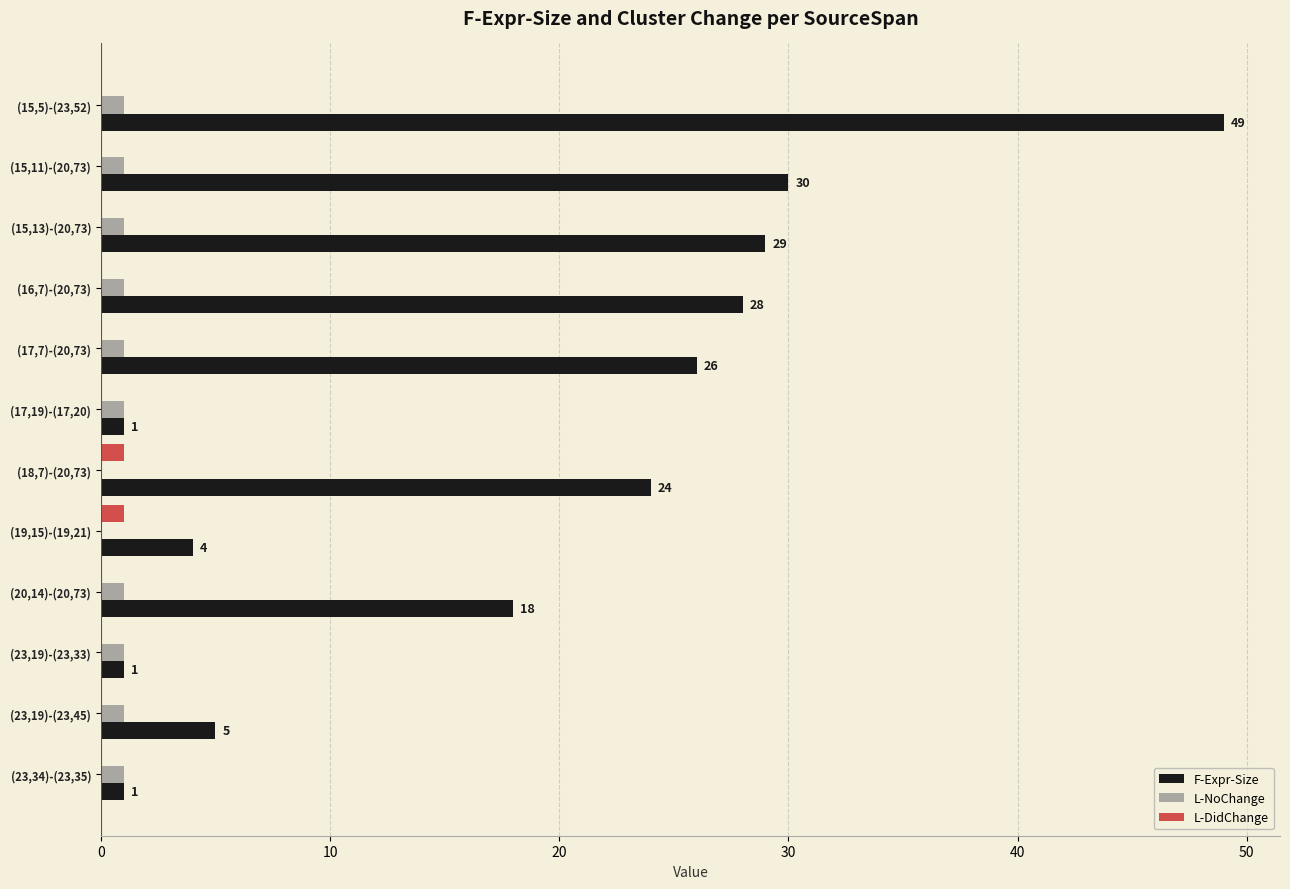

True or false: F-Expr-Size has a value of 4 at (19,15)-(19,21).

True